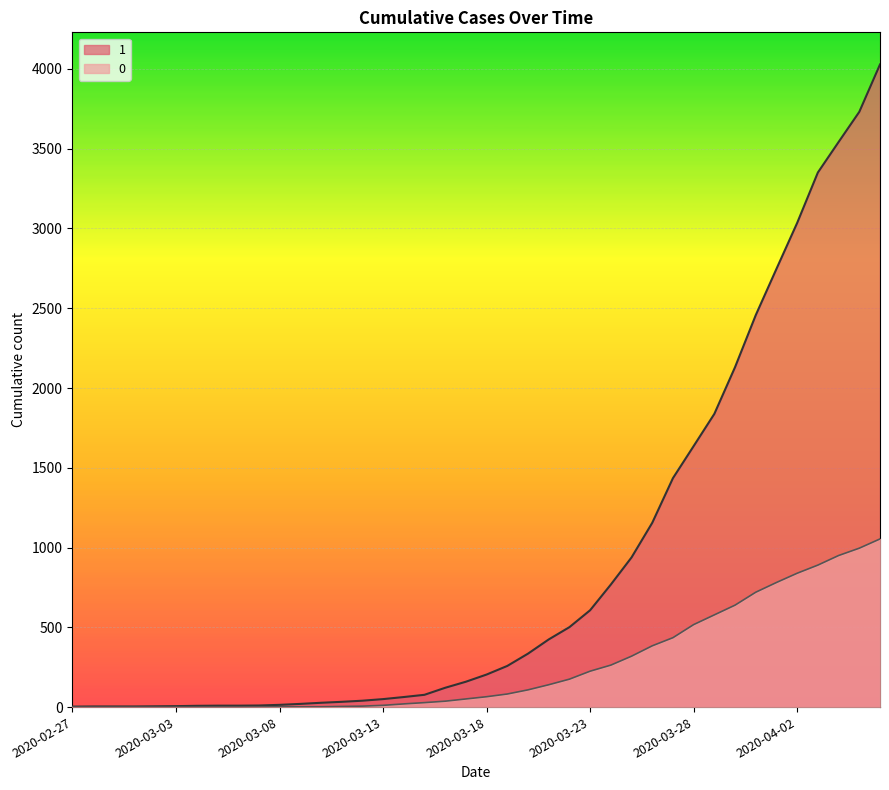

What is the highest value of the 0 series?

1054